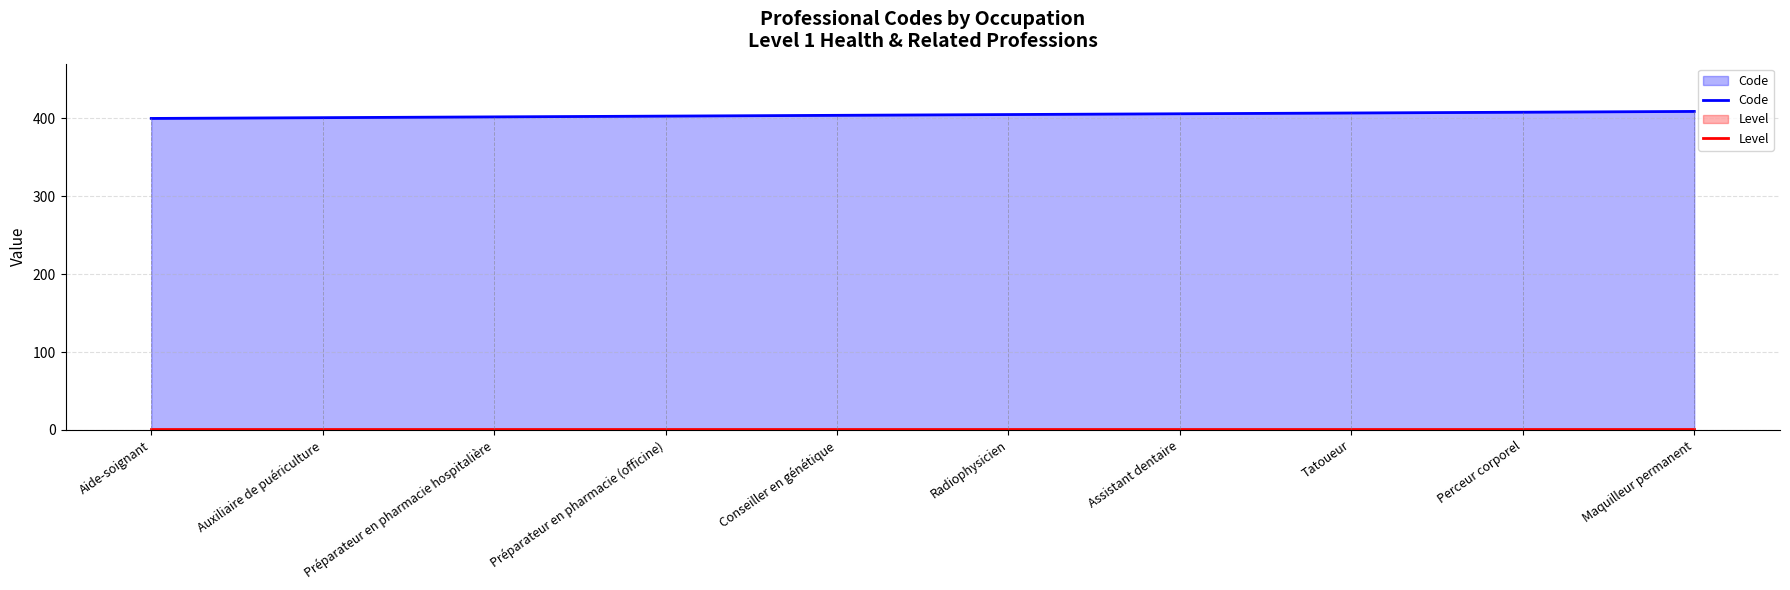

The Level series shows 2 at Conseiller en génétique. True or false?

False